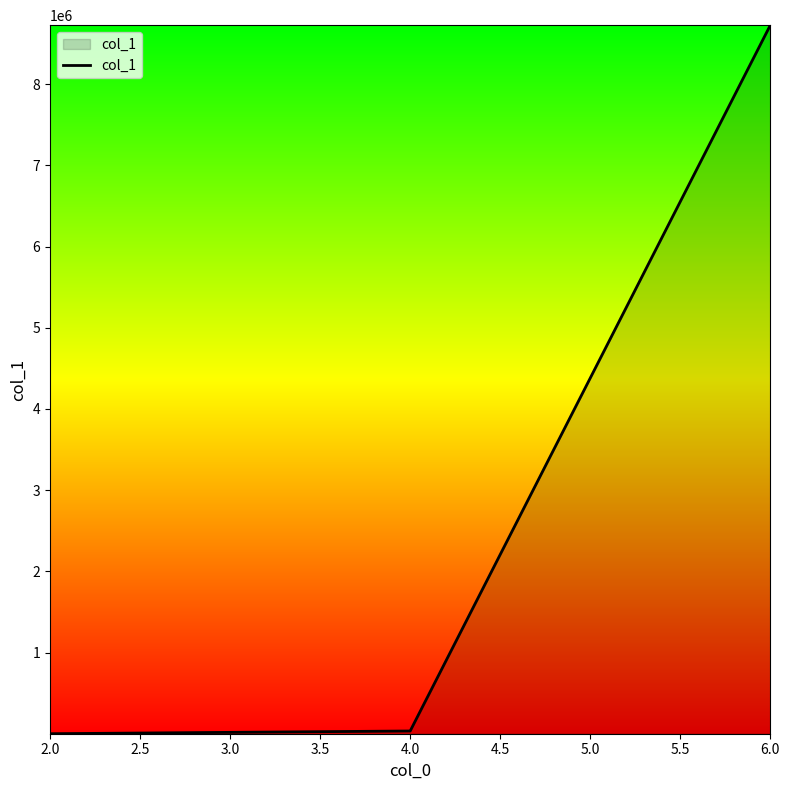

What is the difference between the maximum and minimum values?

8726447